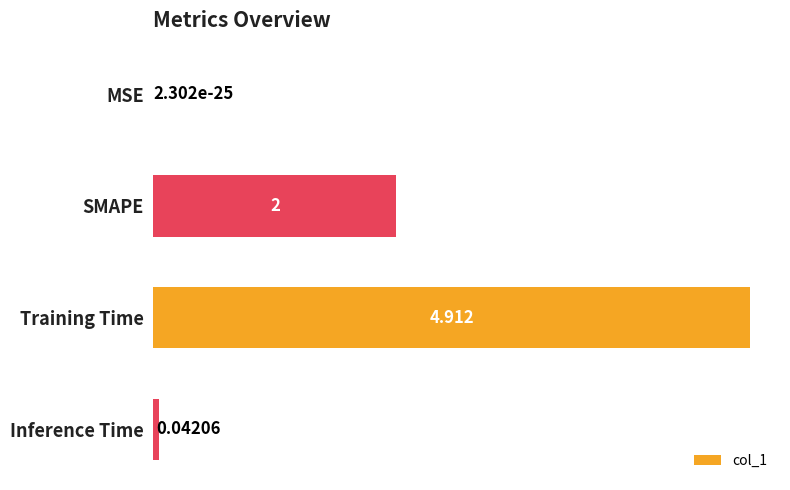

Does the chart contain stacked bars?

No